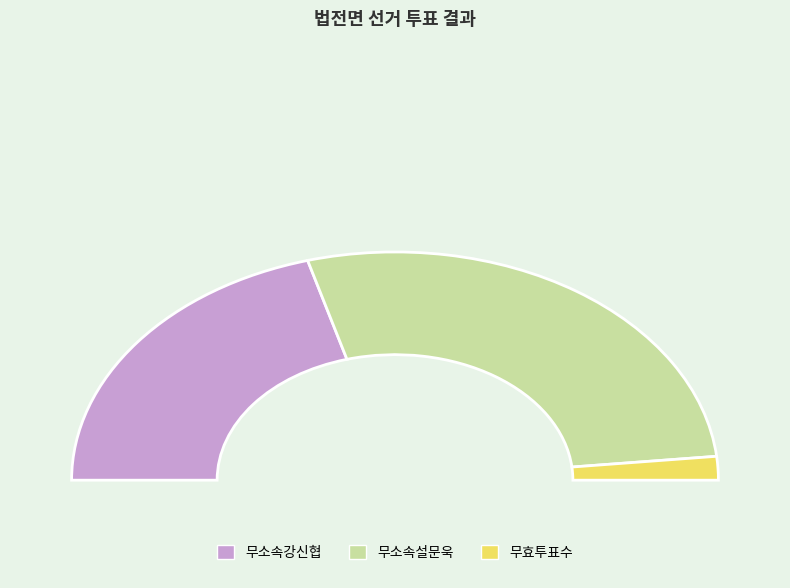

Which slice is the smallest?

무효투표수